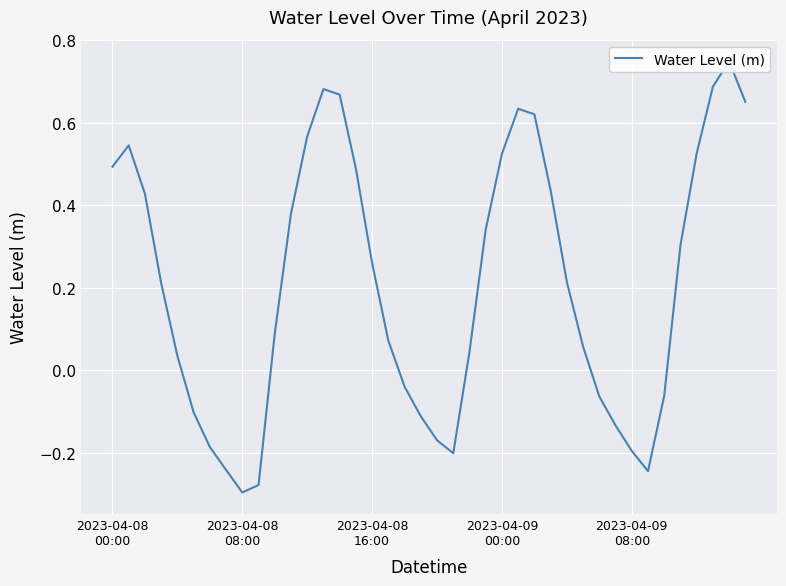

At which category does the chart reach its peak across all series?

38